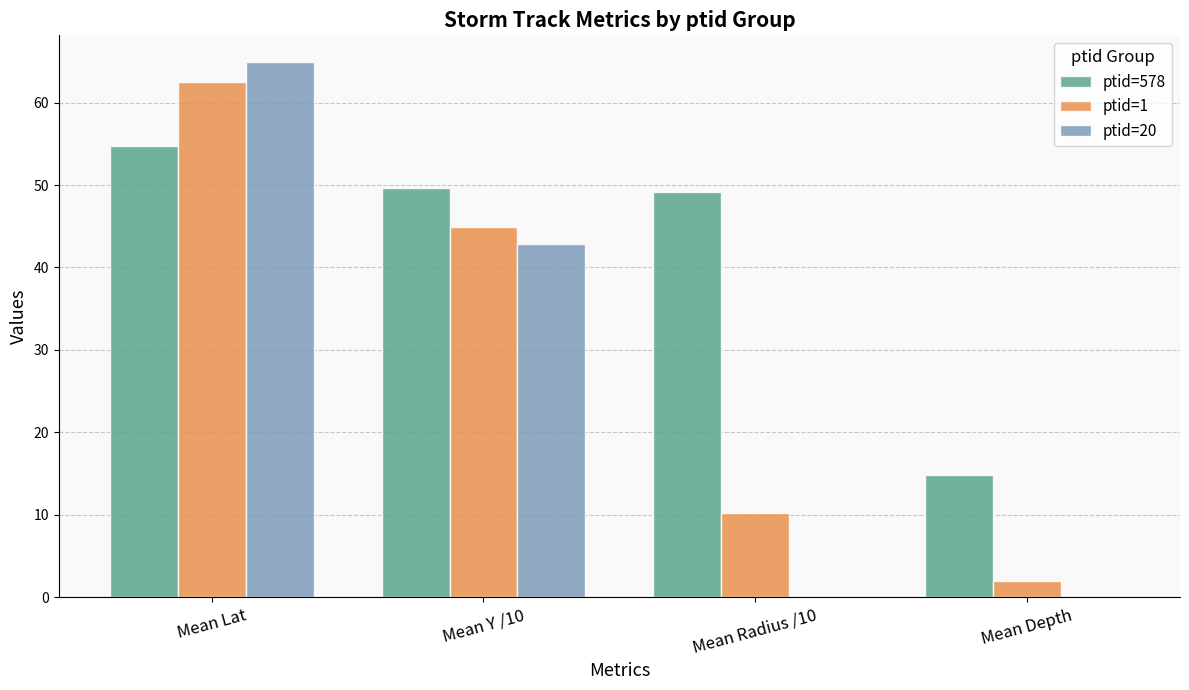

At which label does ptid=20 first exceed 42?

Mean Lat